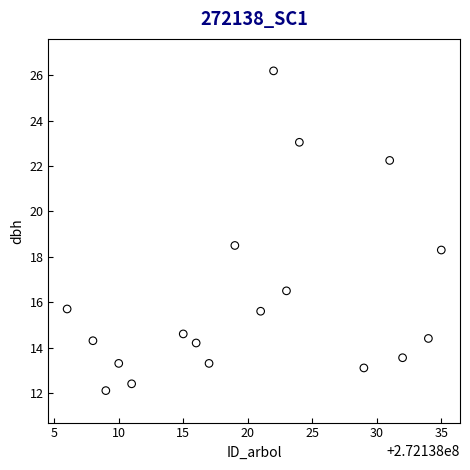

What is the range of Y values (max minus min)?

14.1